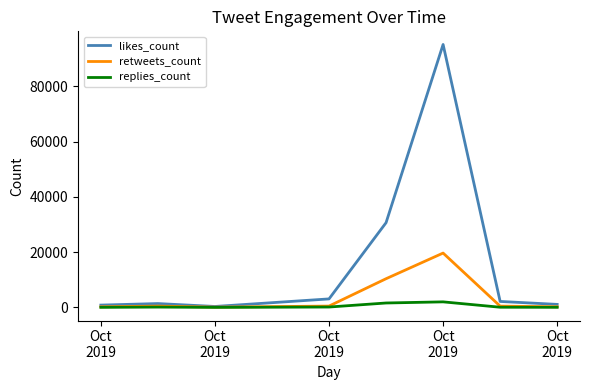

Rank the series by their average value, from highest to lowest.

likes_count, retweets_count, replies_count